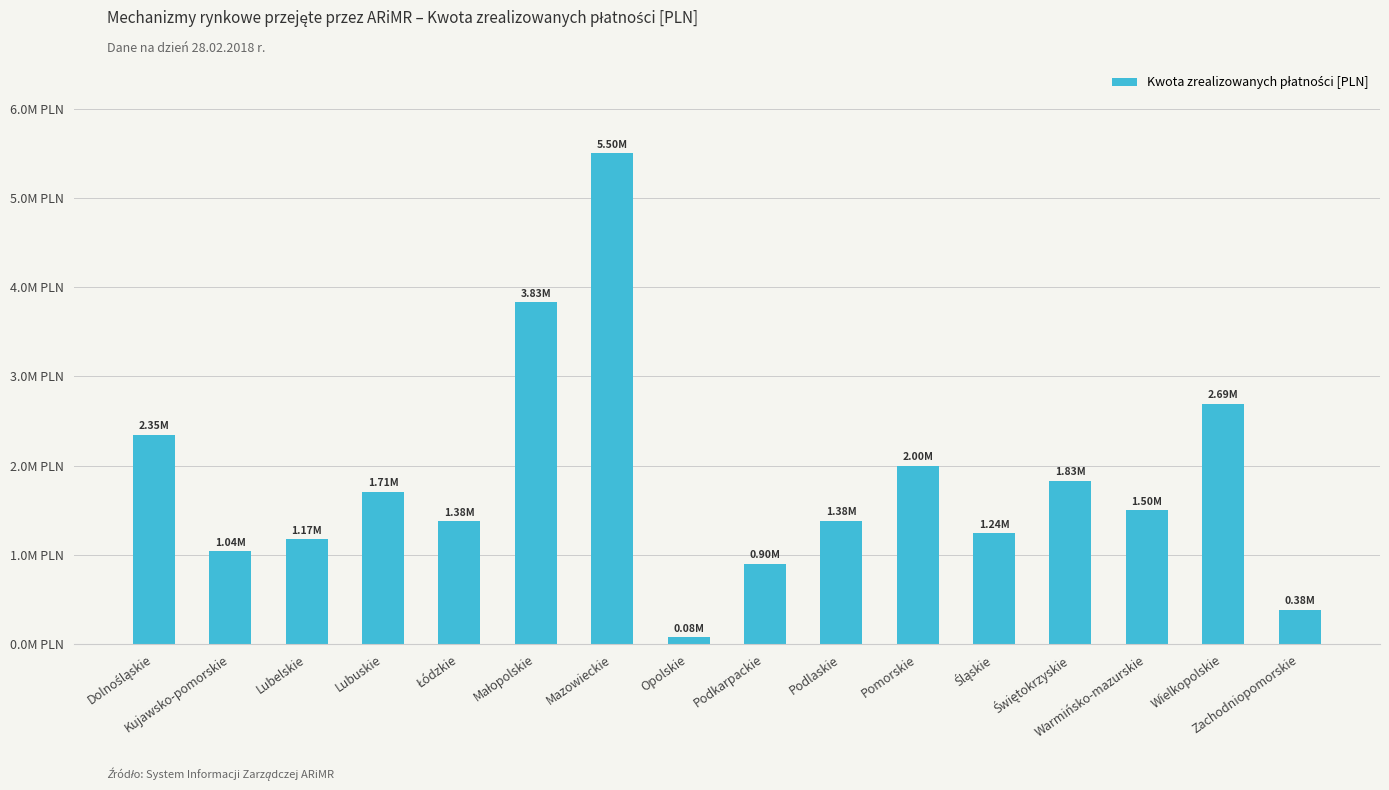

True or false: the data shows 2689820.9 at Wielkopolskie.

True